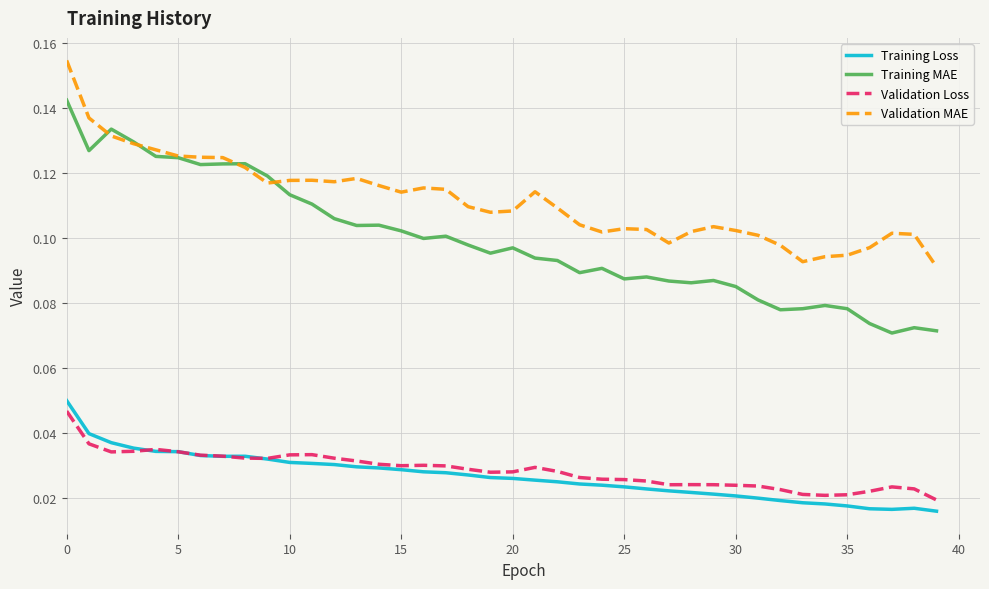

True or false: Validation MAE and Training Loss intersect in this chart.

False